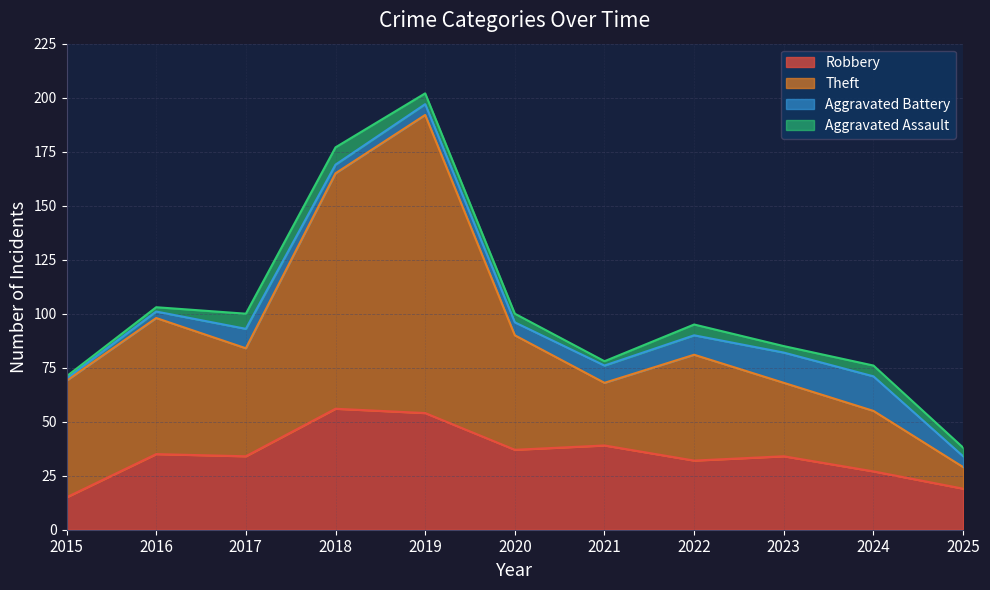

The value of Robbery at 2020 is 51. True or false?

False